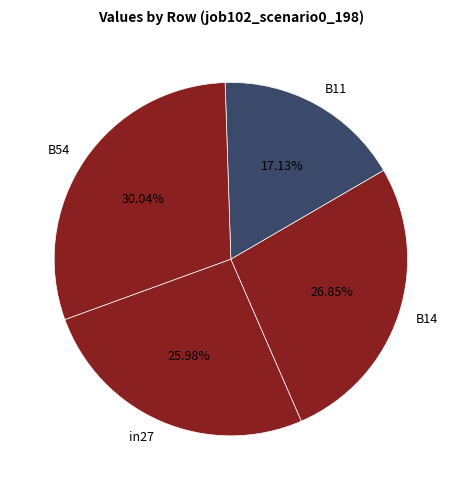

Is there a majority slice in this chart?

No